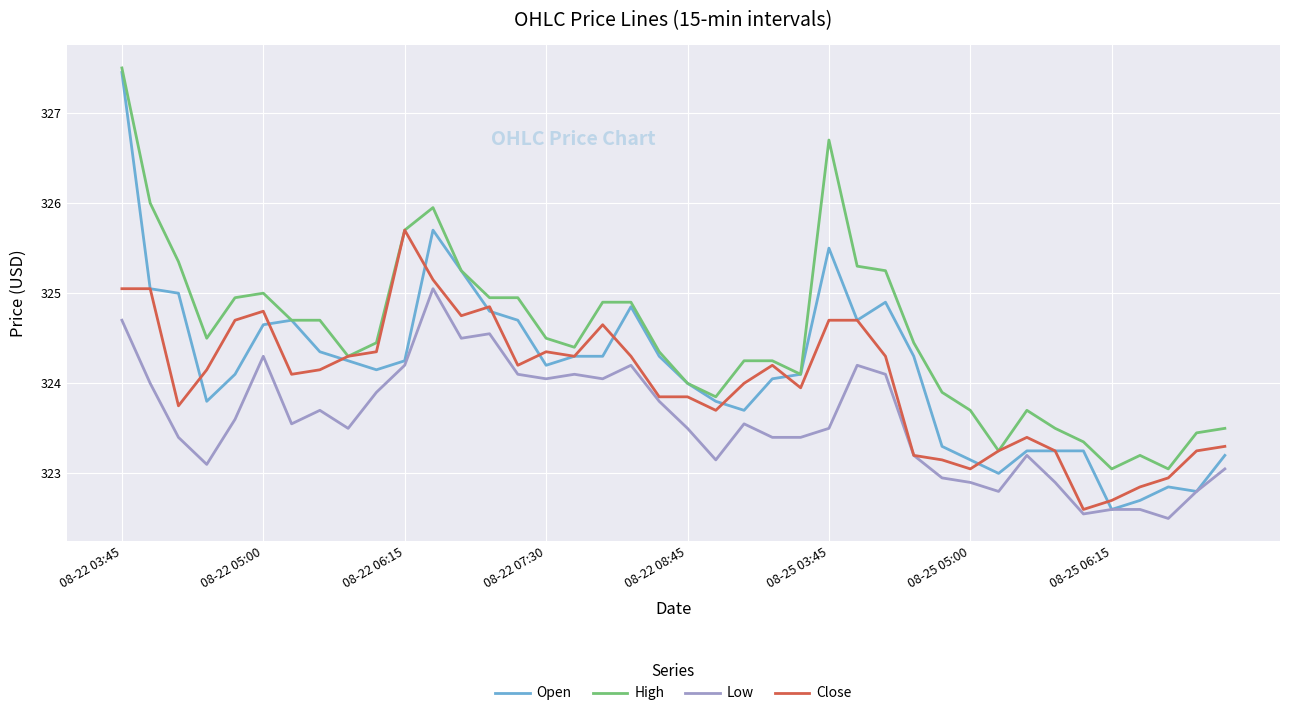

Which series has the largest total across all categories?

High